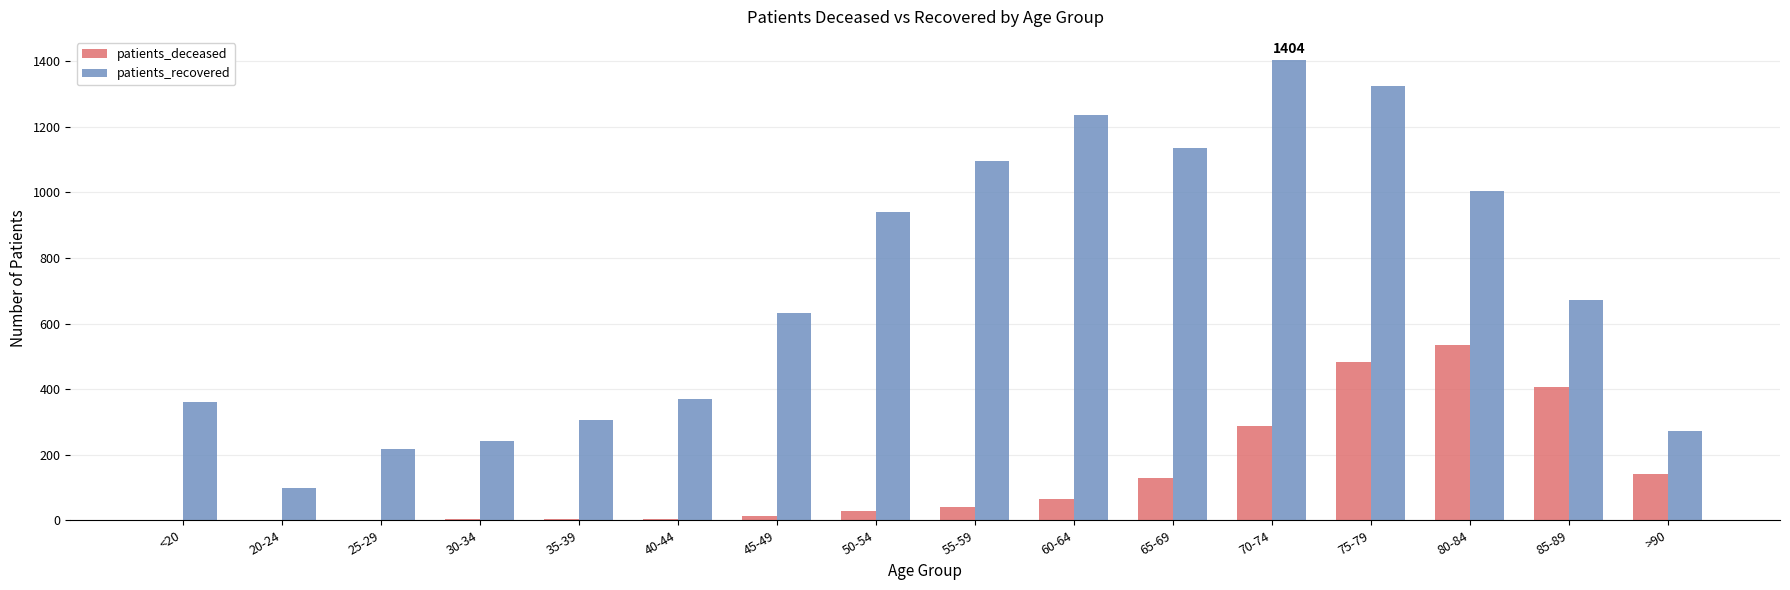

What is the sum of the patients_deceased values at 65-69 and 85-89?

535